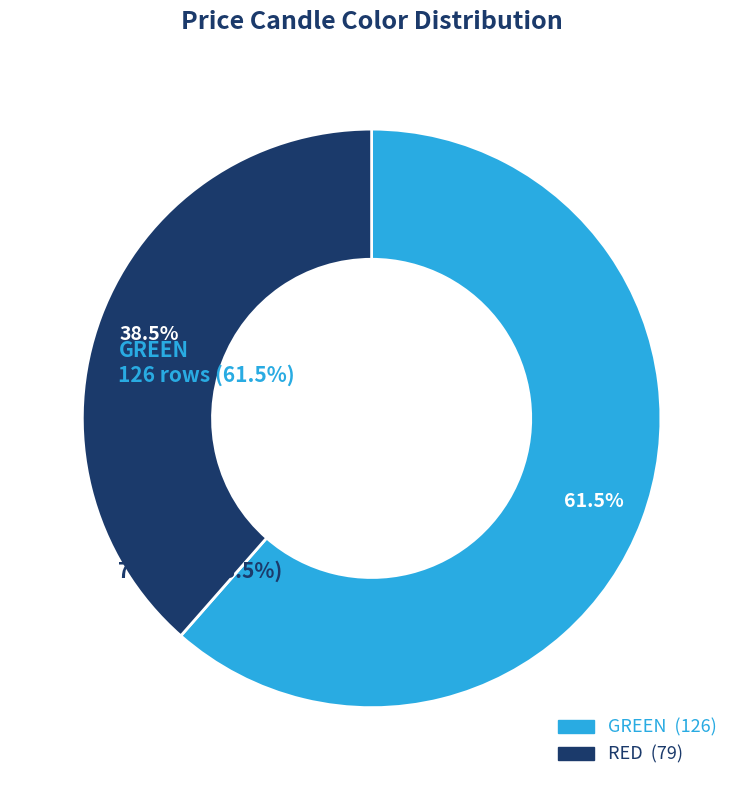

Which slice is the largest?

GREEN